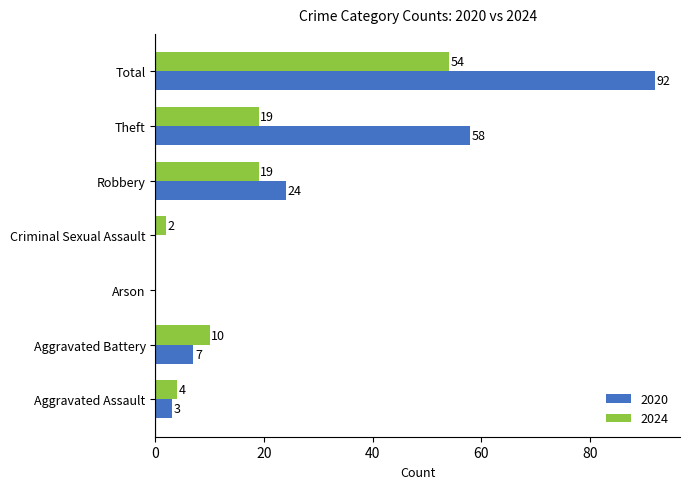

At which category is the sum across all series the highest?

Total